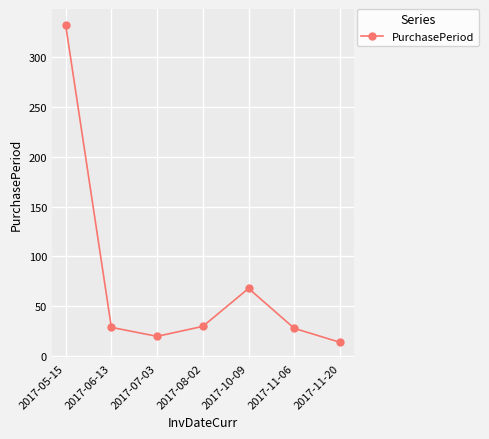

What is the label of the 3rd point from the left?

2017-07-03